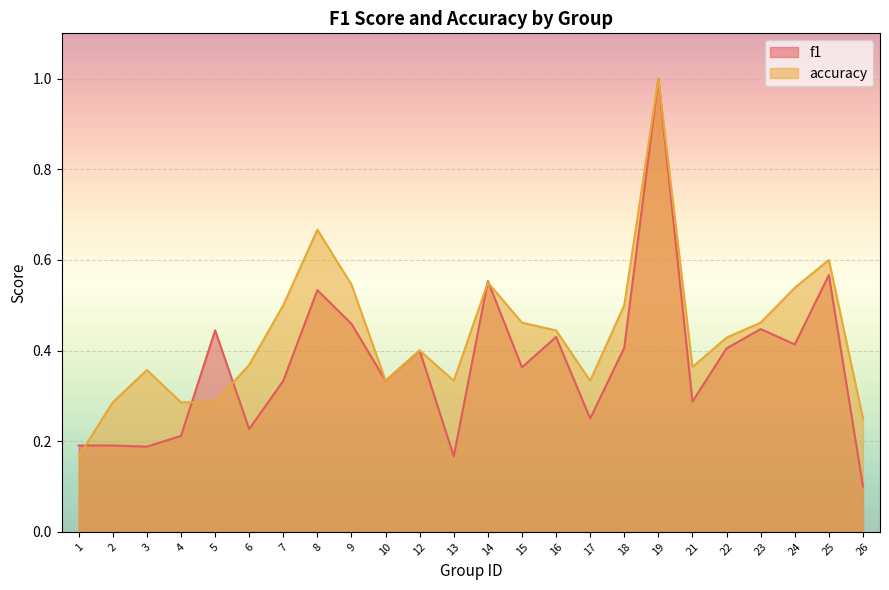

The value of accuracy at 3 is 0.5. True or false?

False